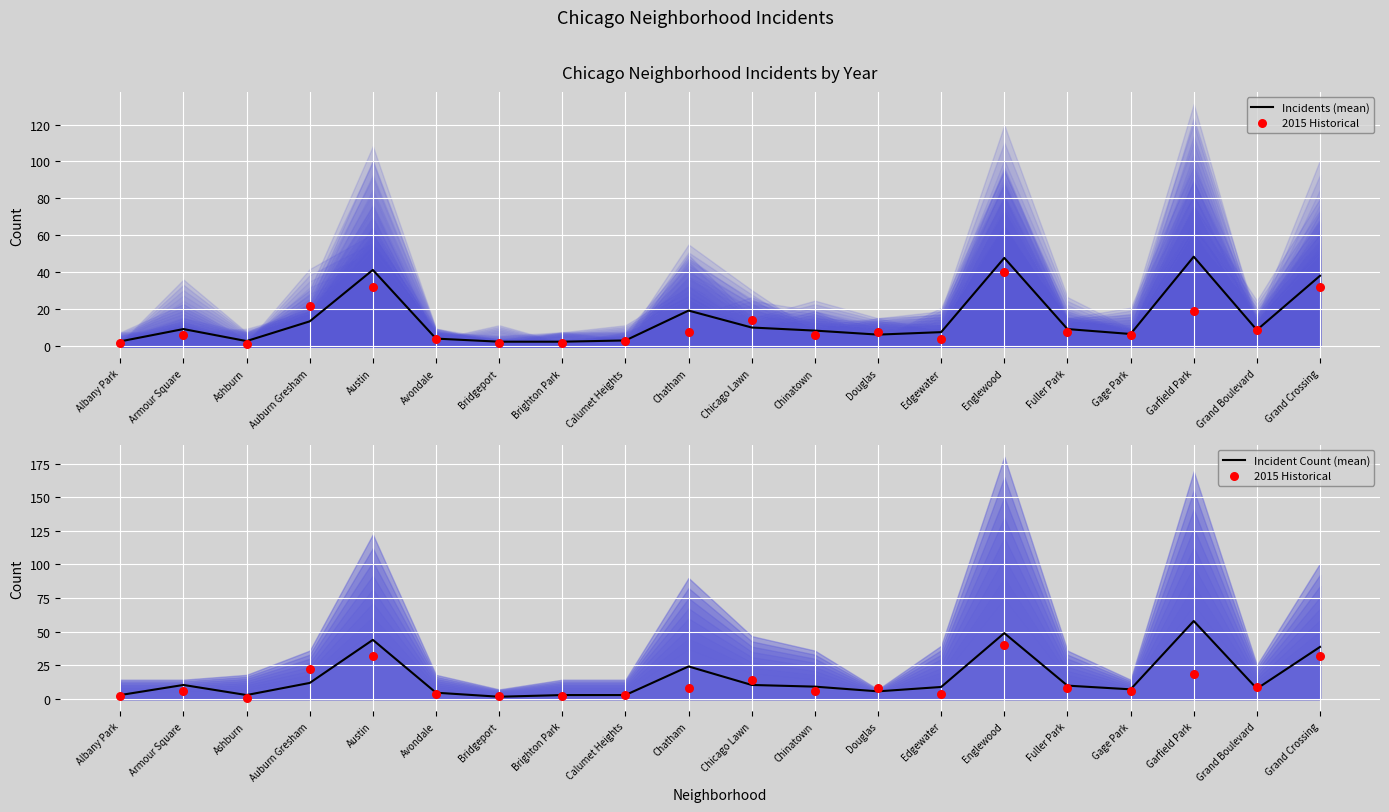

Which series contains the highest Y value?

Incident Count (mean)